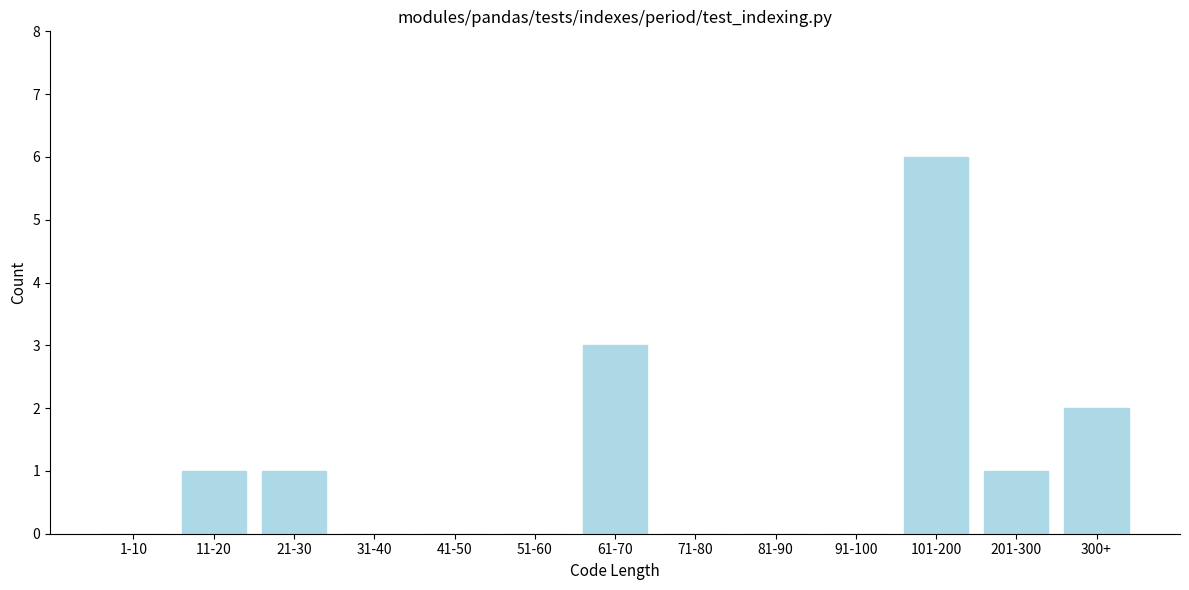

Reading left to right, transcribe all the data shown in this chart.

1-10=0	11-20=1	21-30=1	31-40=0	41-50=0	51-60=0	61-70=3	71-80=0	81-90=0	91-100=0	101-200=6	201-300=1	300+=2